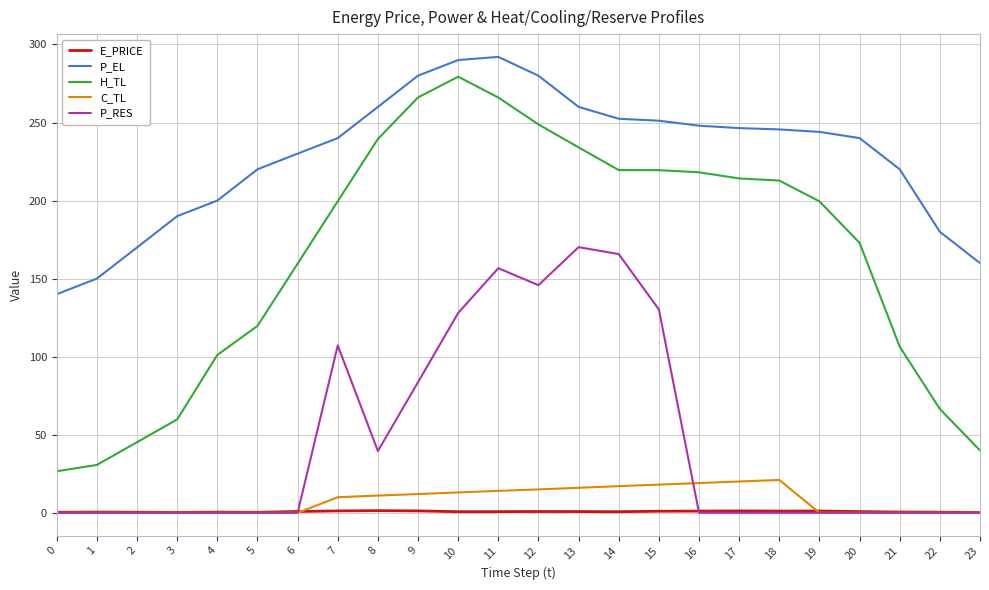

True or false: C_TL and P_EL cross at least once.

False